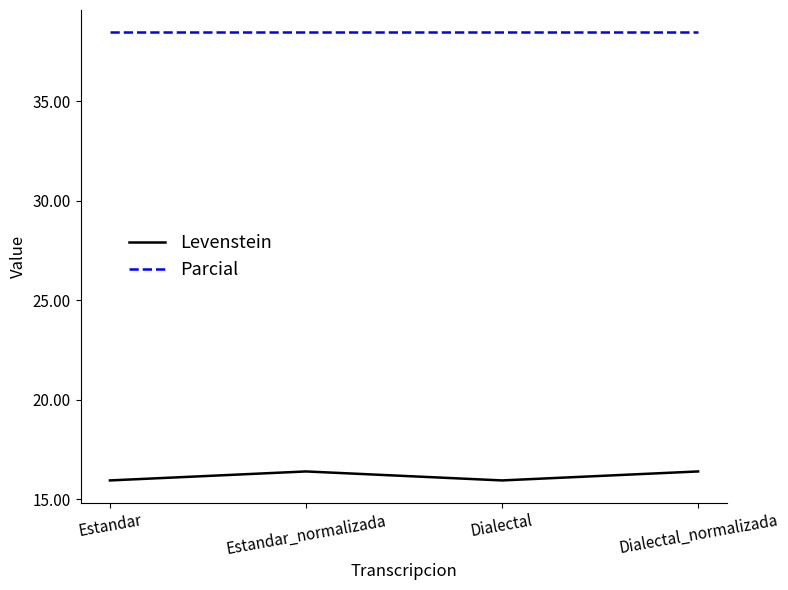

What is the sum of all Levenstein values?

64.7